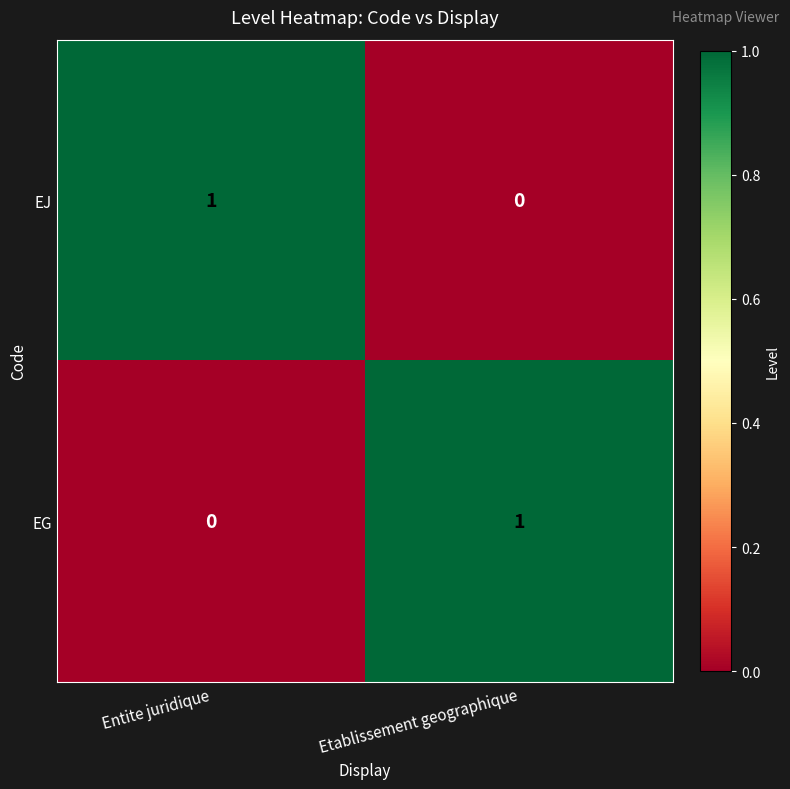

Rank the categories by EG value from highest to lowest.

Etablissement geographique, Entite juridique